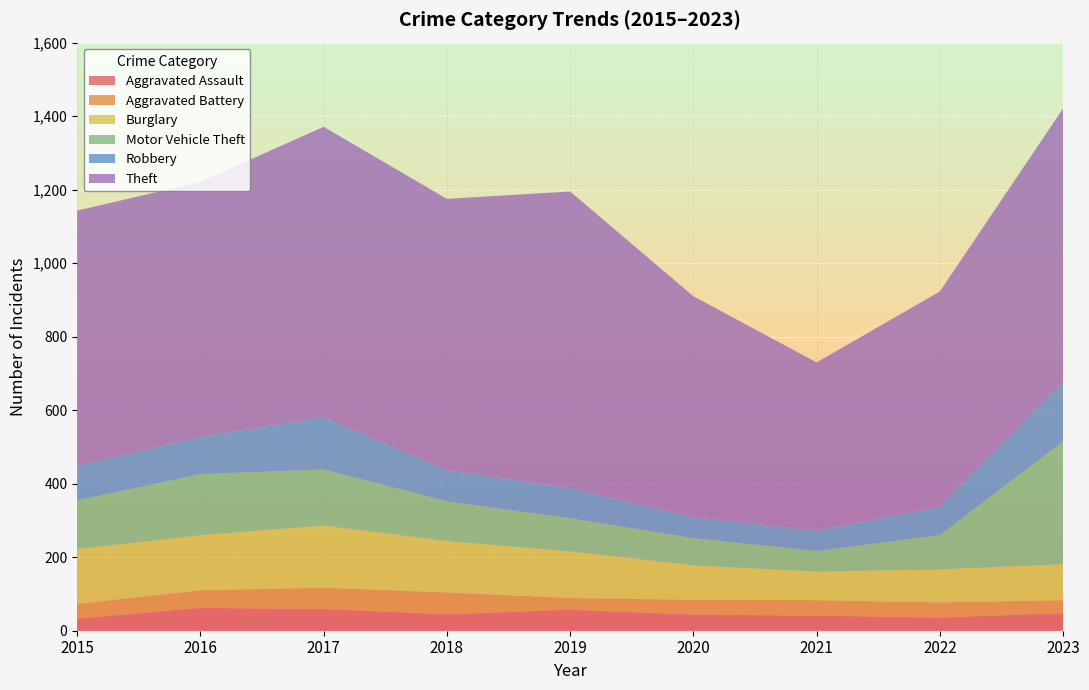

Reading left to right, what are all the values shown in this chart?

Aggravated Assault: 33	62	59	45	57	44	41	36	48
Aggravated Battery: 40	48	58	59	32	40	42	41	35
Burglary: 149	150	169	140	127	94	78	90	98
Motor Vehicle Theft: 133	166	153	108	90	74	56	93	334
Robbery: 94	102	142	85	82	57	55	78	161
Theft: 694	693	790	738	807	601	458	585	745